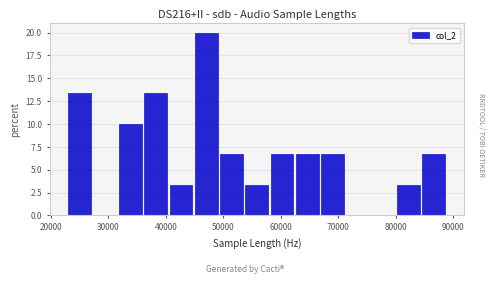

Reading left to right, transcribe this chart: for each bar, give the range it covers on the x-axis and its height. Neither the bar edges nor the heights are printed on the chart, so give them approximately, as read against the axes.

23000 to 27000: 13.5
27000 to 32000: 0
32000 to 36000: 10.0
36000 to 40000: 13.5
40000 to 45000: 3.5
45000 to 49000: 20.0
49000 to 54000: 6.5
54000 to 58000: 3.5
58000 to 62000: 6.5
62000 to 67000: 6.5
67000 to 71000: 6.5
71000 to 76000: 0
76000 to 80000: 0
80000 to 84000: 3.5
84000 to 89000: 6.5